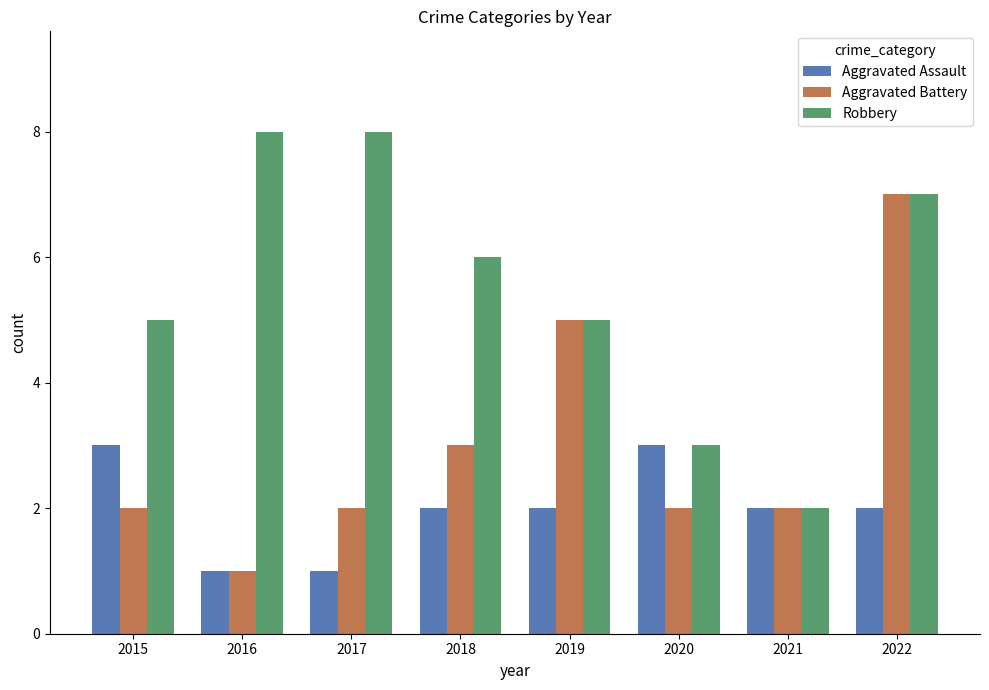

What is the difference between the highest and lowest values at 2017?

7